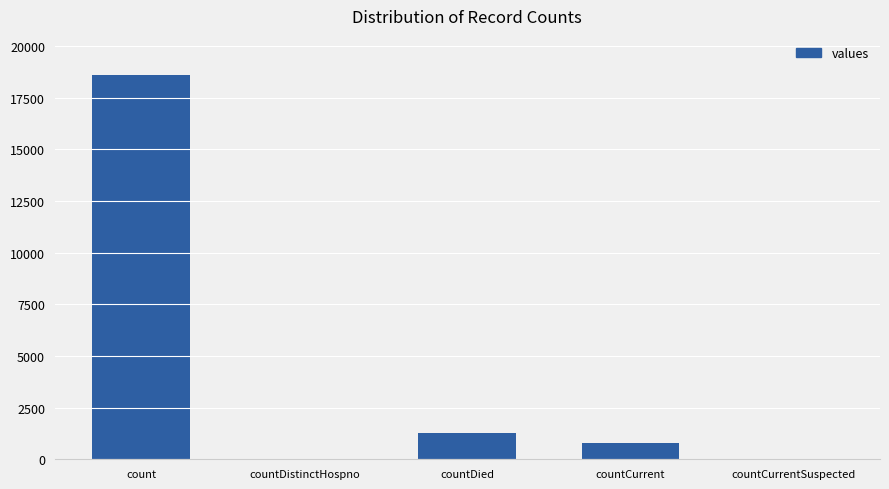

At which category does the chart reach its peak across all series?

count